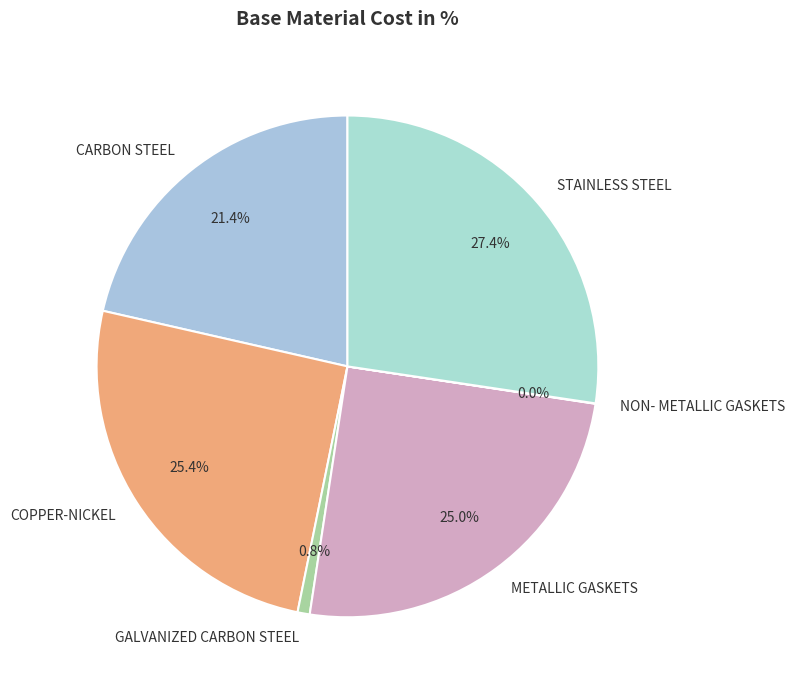

Which slice is the largest?

STAINLESS STEEL